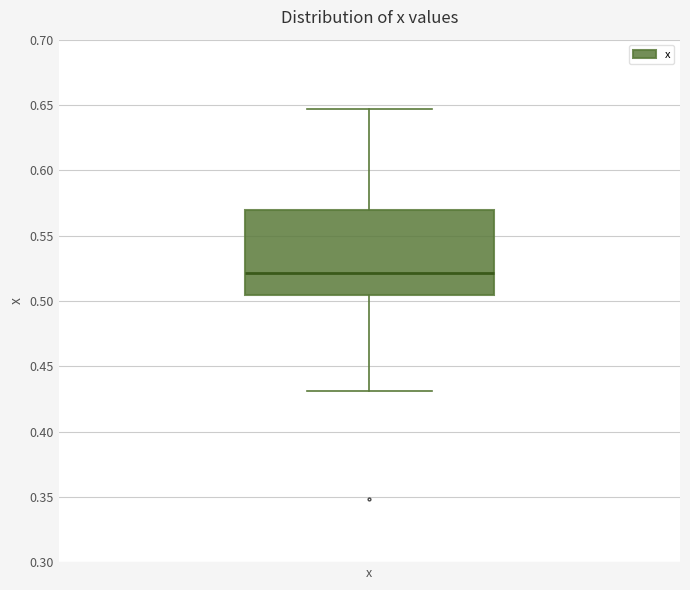

Read this box plot against the y-axis: the position of the median line, the range covered by the box, and the ends of both whiskers. The values are not printed on the chart, so give them approximately, as read against the axis.

median 0.520, box 0.505 to 0.570, whiskers 0.430 to 0.645